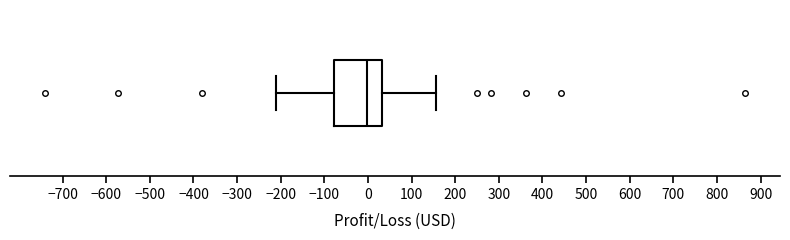

Where does the left whisker of the box end on the x-axis? The values are not printed on the chart, so give them approximately, as read against the axis.

-210